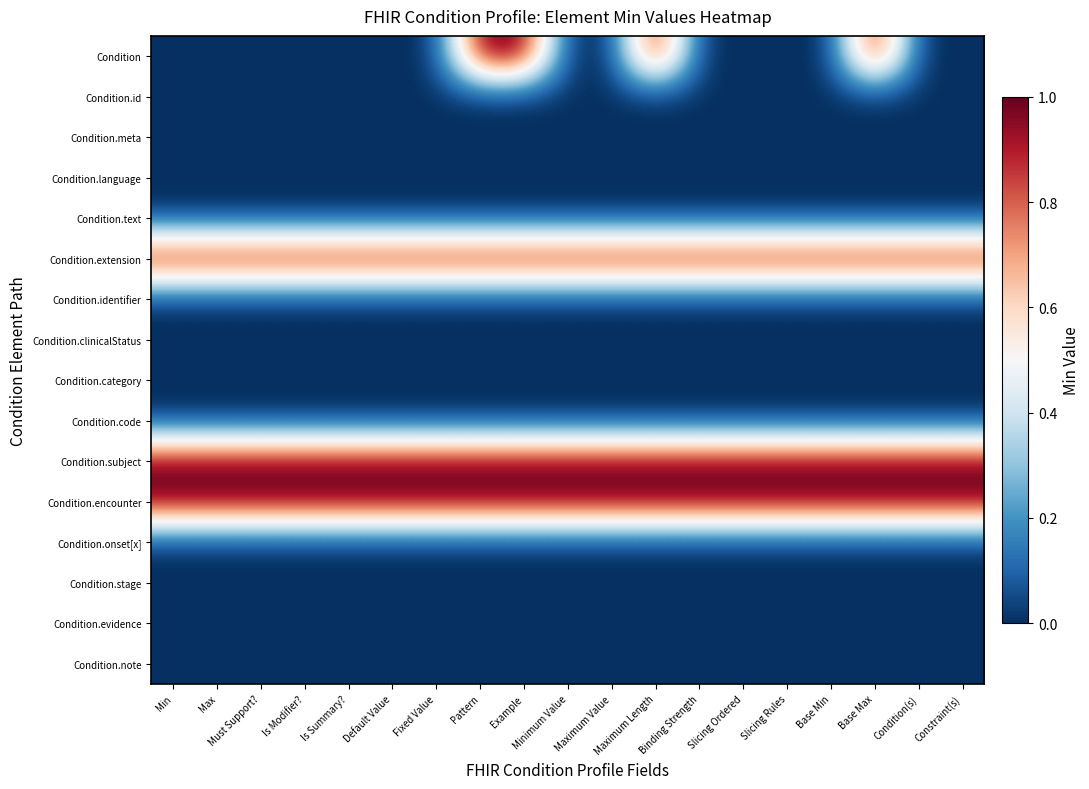

Rank the series at Fixed Value from highest to lowest value.

Condition.extension, Condition.subject, Condition.encounter, Condition, Condition.id, Condition.meta, Condition.language, Condition.text, Condition.identifier, Condition.clinicalStatus, Condition.category, Condition.code, Condition.onset[x], Condition.stage, Condition.evidence, Condition.note